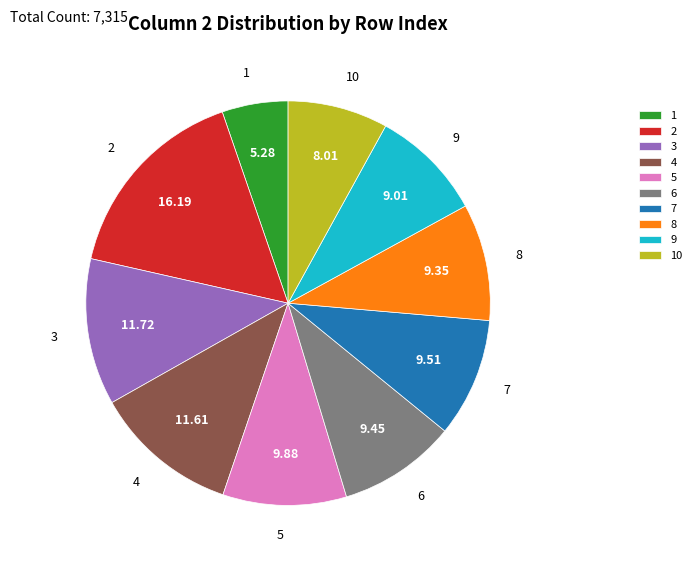

Which slice is the largest?

2